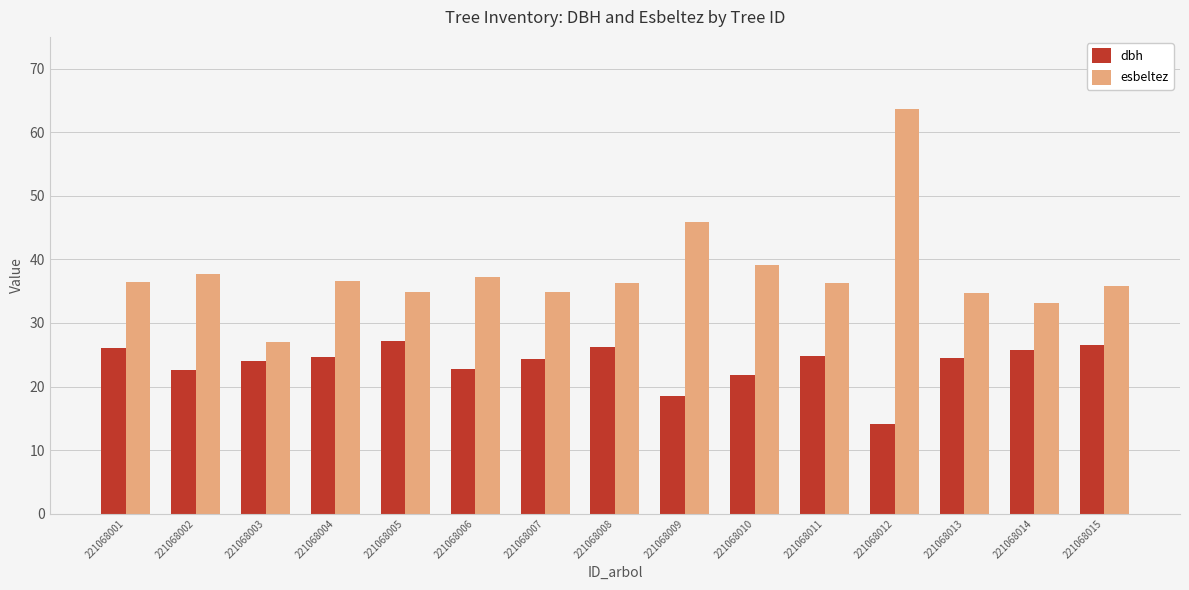

The value of dbh at 221068010 is 33.0. True or false?

False